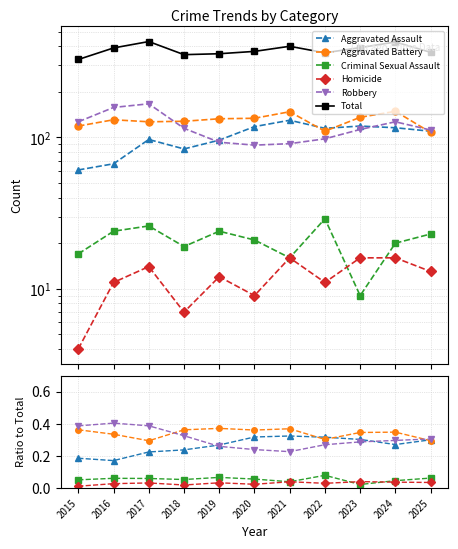

How many Criminal Sexual Assault values are between 0 and 1?

11